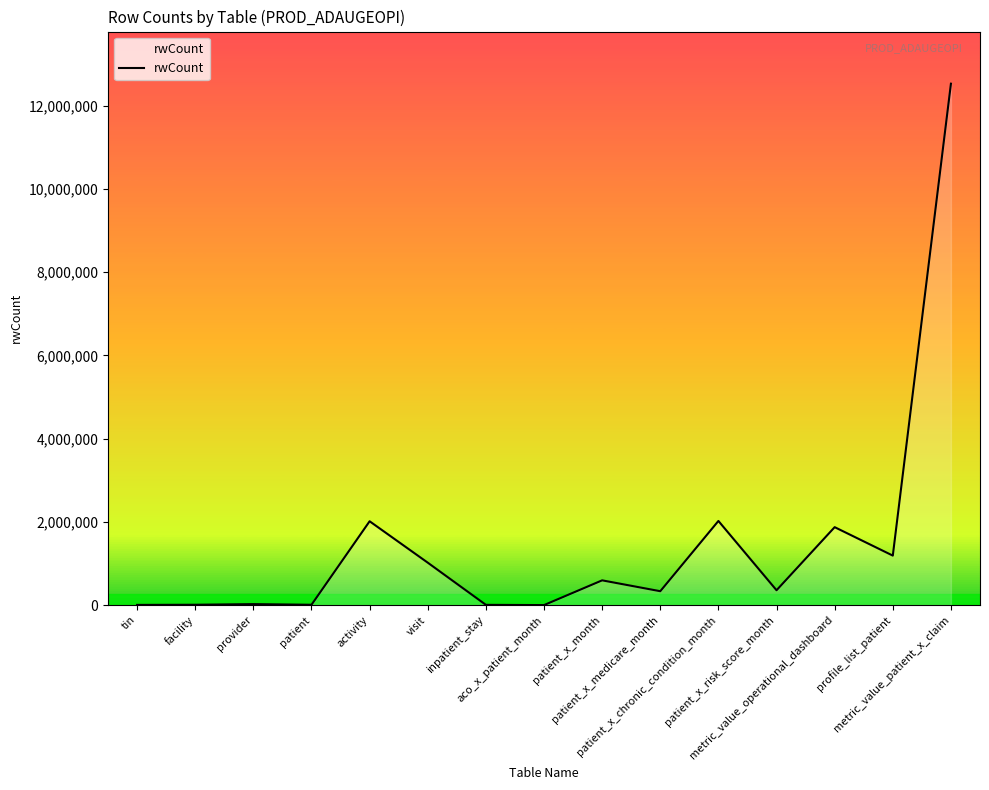

The chart shows a value of 513098 at activity. True or false?

False